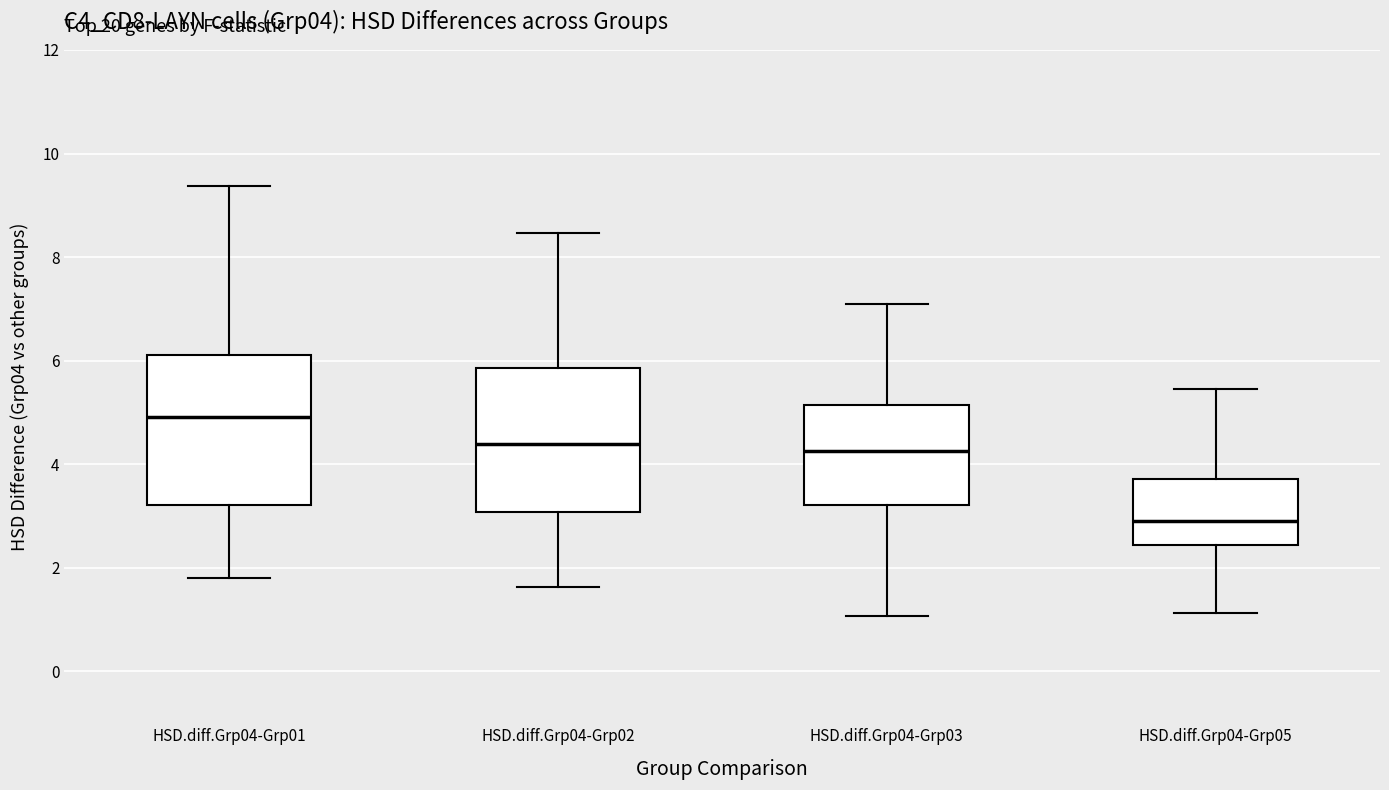

Reading left to right, read every box against the y-axis: the position of its median line, the range the box covers, and the ends of its whiskers. The values are not printed on the chart, so give them approximately, as read against the axis.

HSD.diff.Grp04-Grp01: median 5.0, box 3.2 to 6.2, whiskers 1.8 to 9.4
HSD.diff.Grp04-Grp02: median 4.4, box 3.0 to 5.8, whiskers 1.6 to 8.4
HSD.diff.Grp04-Grp03: median 4.2, box 3.2 to 5.2, whiskers 1.0 to 7.0
HSD.diff.Grp04-Grp05: median 3.0, box 2.4 to 3.8, whiskers 1.2 to 5.4